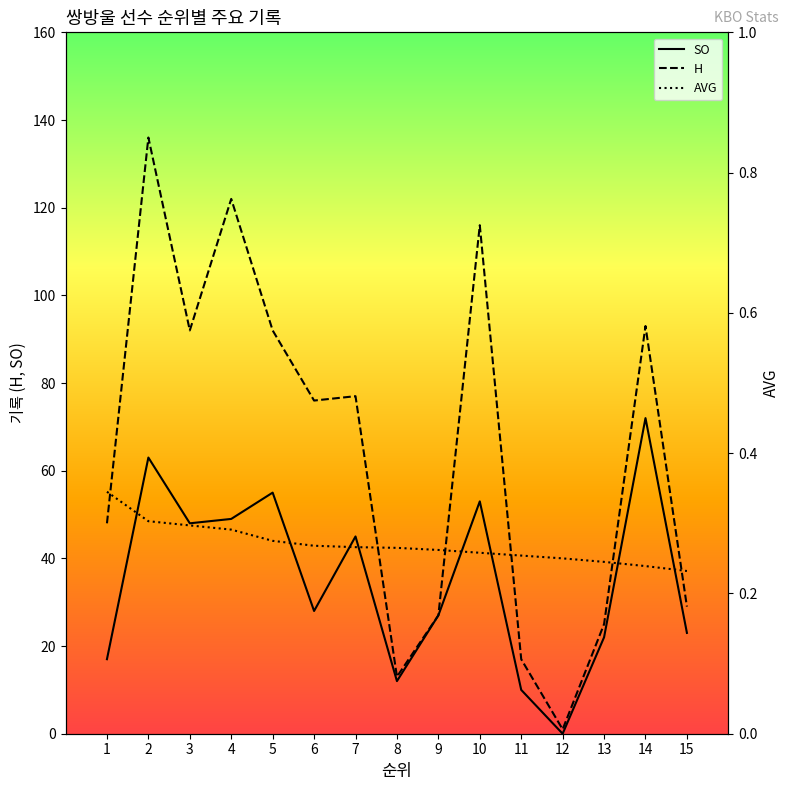

How many lines are shown in the chart?

3